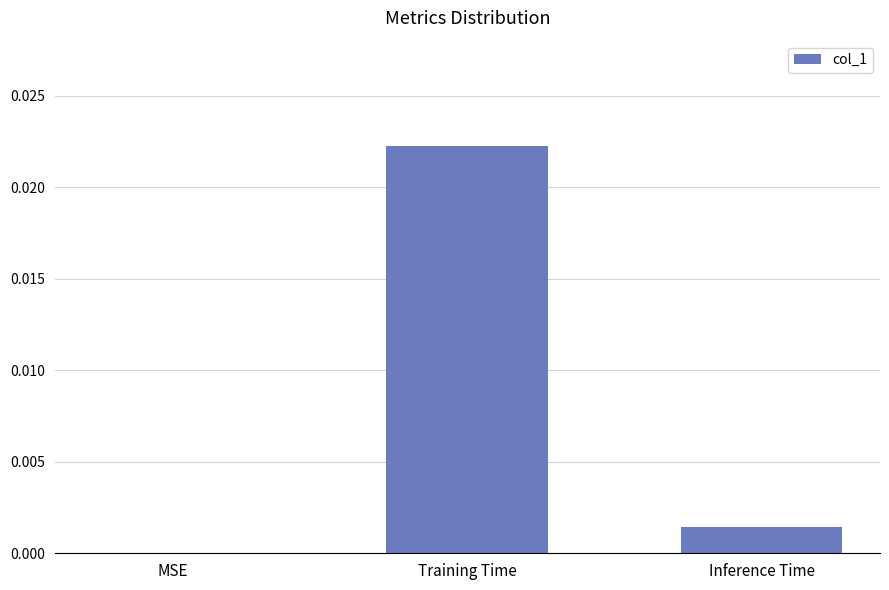

At which category does the chart reach its peak across all series?

Training Time